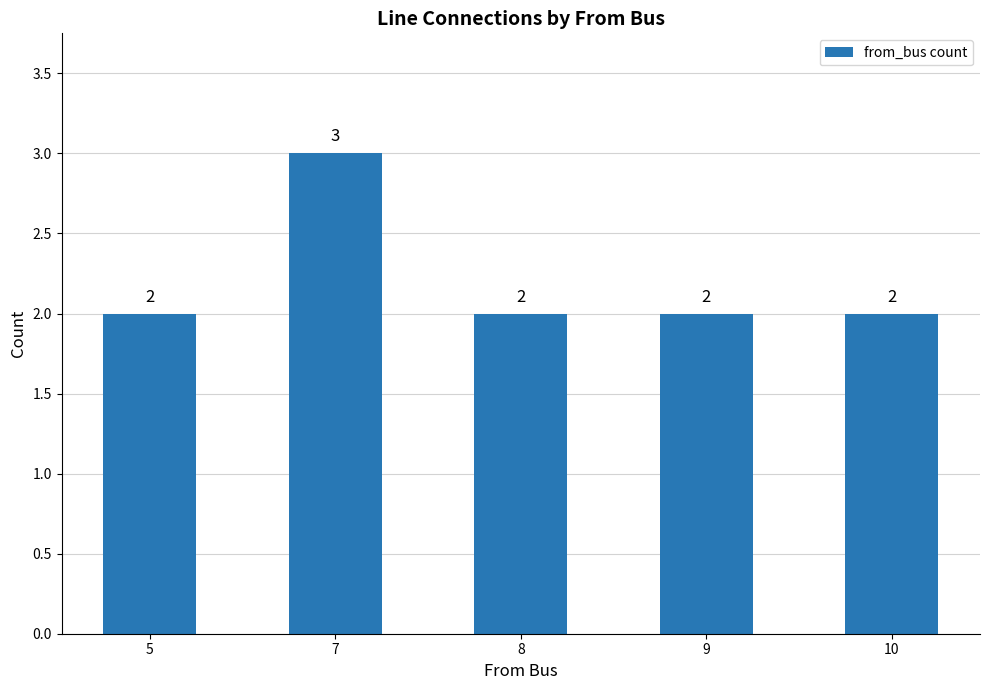

Is it true that the value at 9 is 3?

False